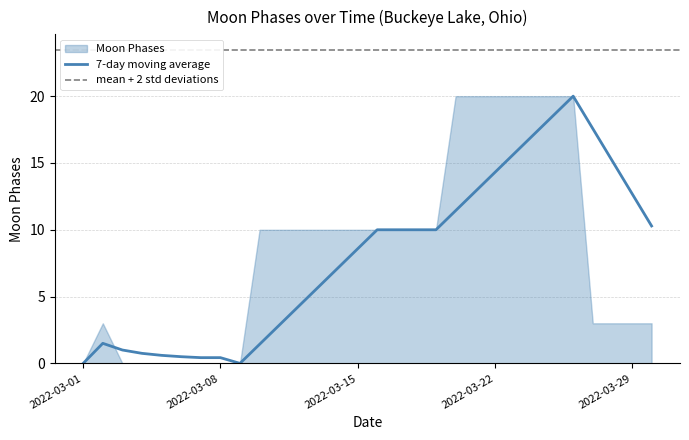

Reading right to left, extract all data points from this chart.

29=3	28=3	27=3	26=3	25=20	24=20	23=20	22=20	21=20	20=20	19=20	18=10	17=10	16=10	15=10	14=10	13=10	12=10	11=10	10=10	9=10	8=0	7=0	6=0	5=0	4=0	3=0	2=0	1=3	0=0